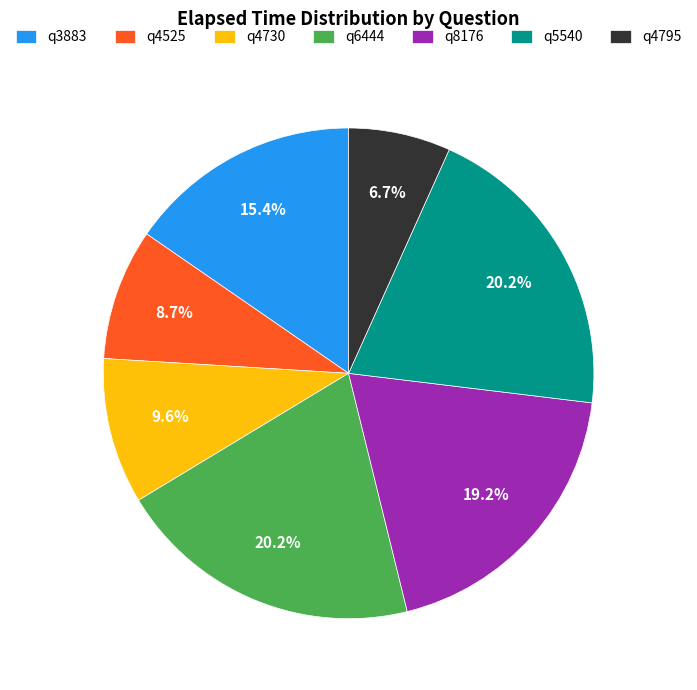

True or false: q4730 accounts for 10% of the total.

True